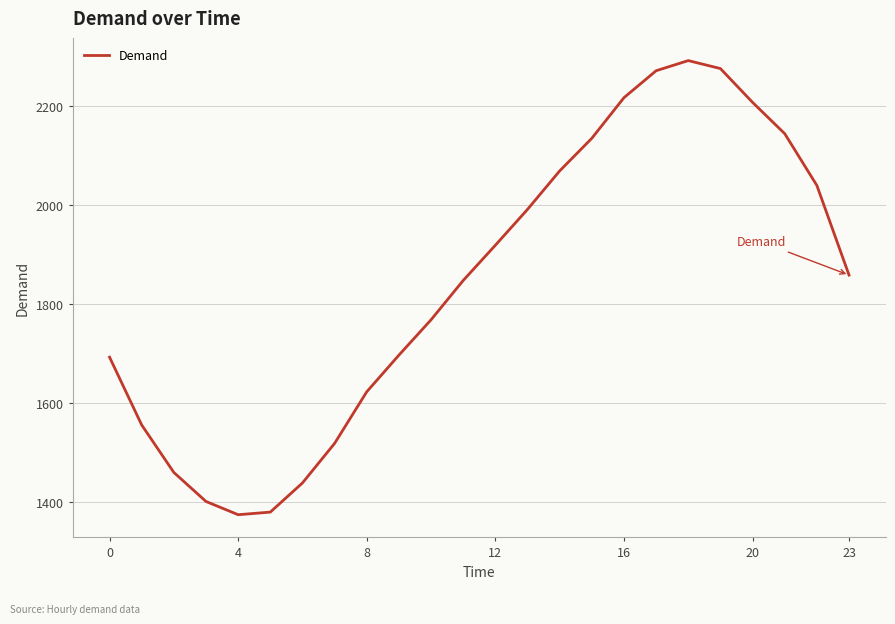

Reading right to left, what are all the values shown in this chart?

1858.2	2039.0	2143.5	2206.7	2274.9	2291.0	2270.5	2216.2	2134.2	2068.4	1990.8	1918.5	1847.4	1768.1	1696.7	1622.8	1518.7	1438.9	1380.0	1374.8	1401.5	1460.0	1555.8	1692.6